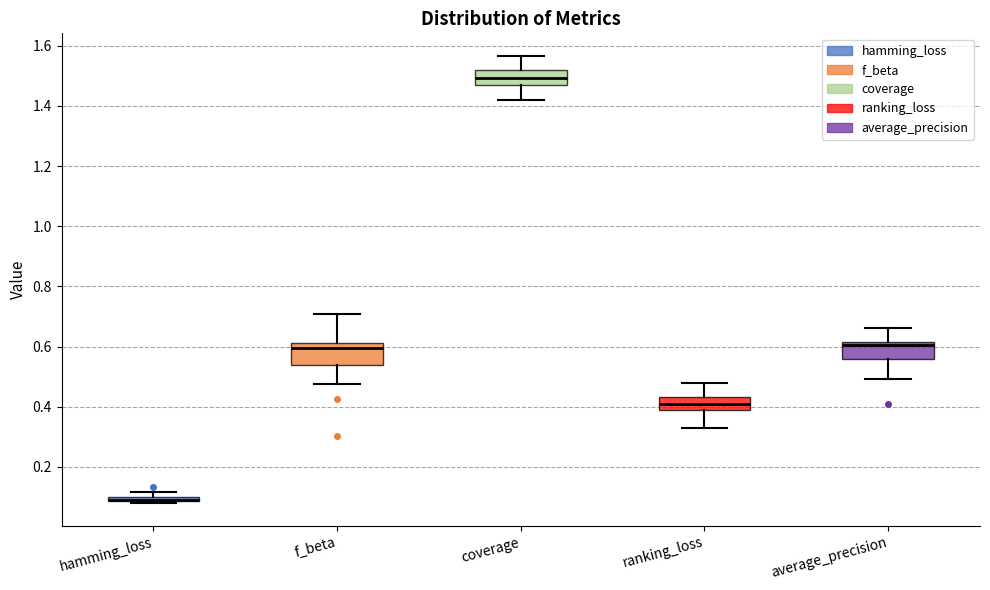

Where does the upper whisker of the box for coverage end on the y-axis? The values are not printed on the chart, so give them approximately, as read against the axis.

1.56